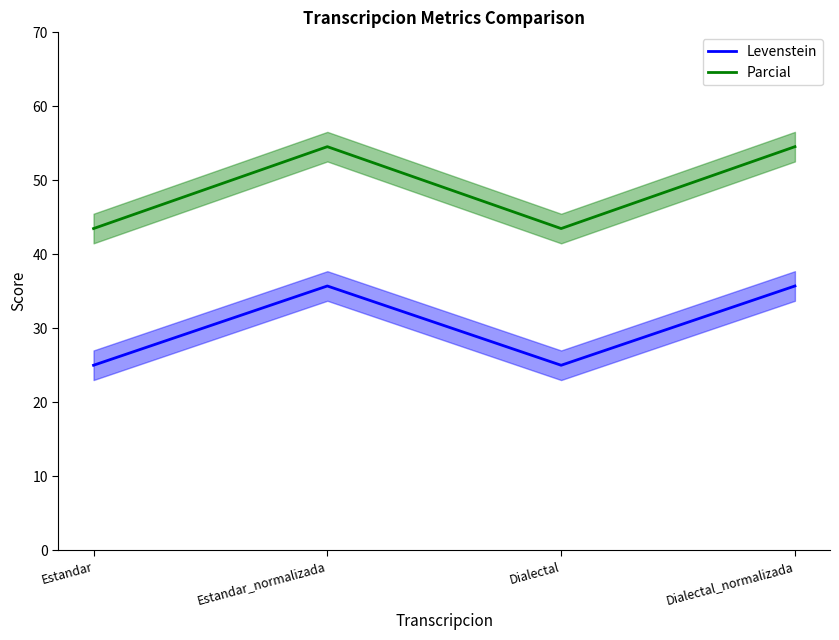

What is the total value across all series at Estandar_normalizada?

90.3